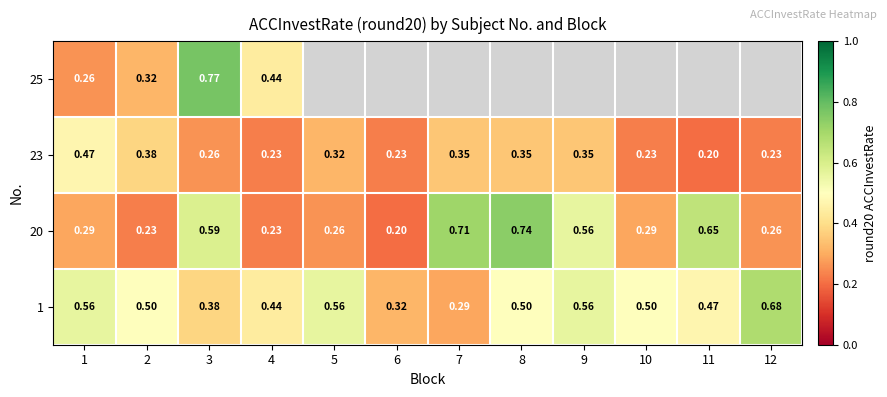

Which has a higher value, 3 or 7?

3